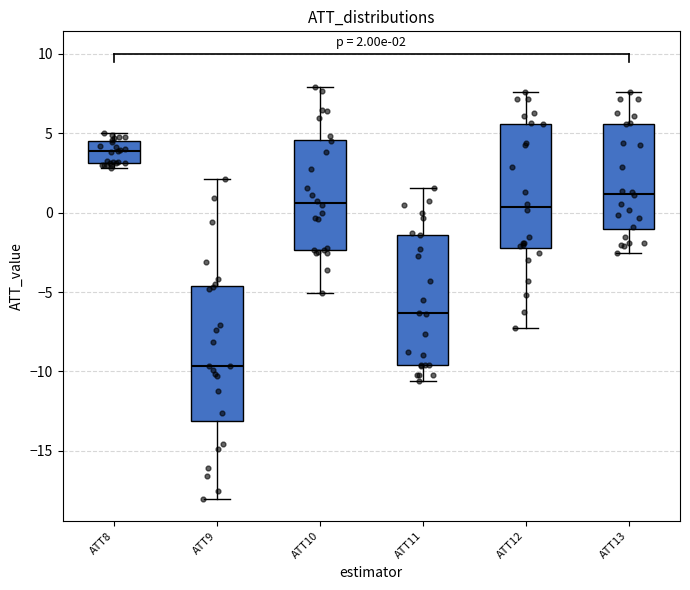

Which box has the lowest median line?

ATT9